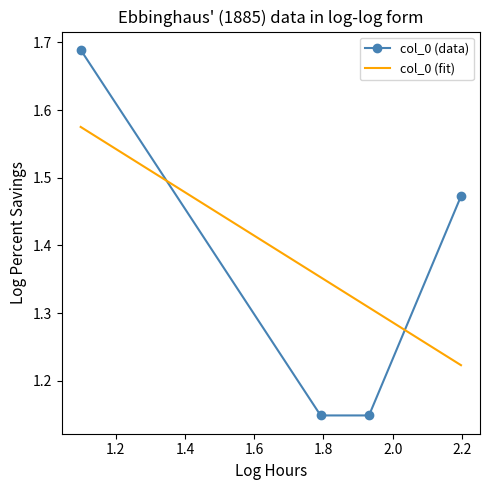

True or false: col_0 (data) has more than 2 points higher than both neighbors.

False